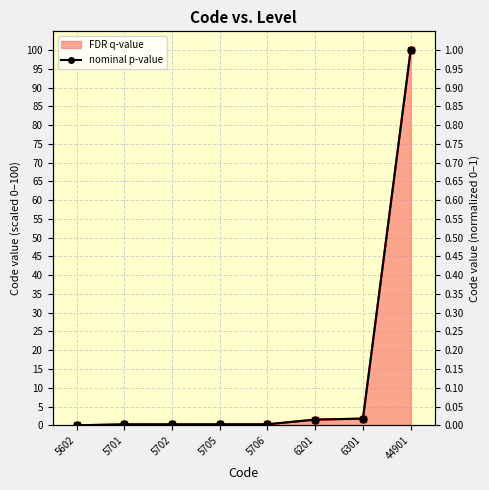

Reading left to right, what are all the values shown in this chart?

0.0	0.0	0.0	0.0	0.0	0.0	0.0	1.0